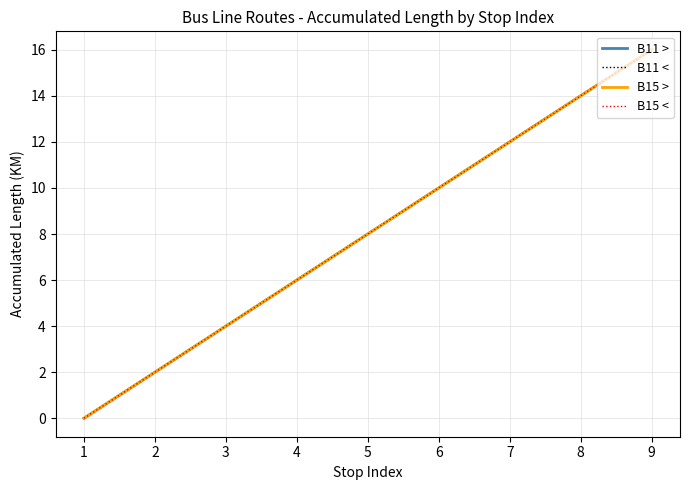

Which series has the widest spread of values?

B11 >